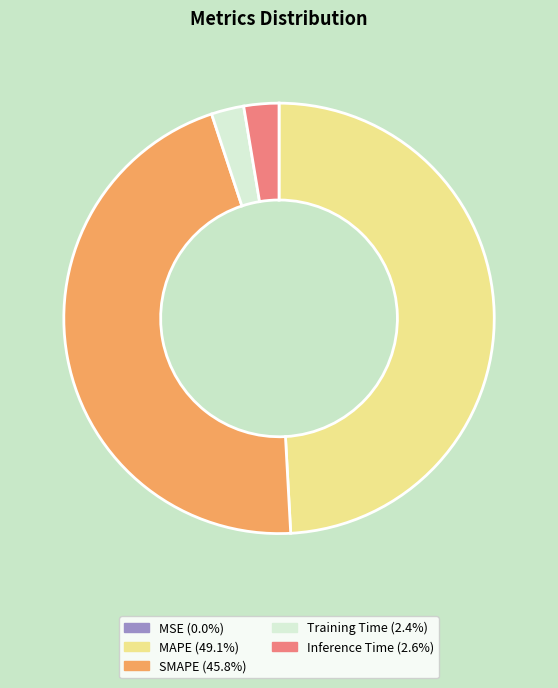

Is Inference Time the majority of the pie?

No